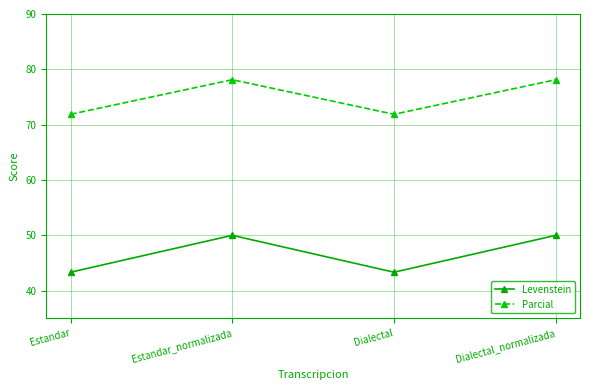

Is the value of Parcial at Dialectal greater than the value of Levenstein at Dialectal_normalizada?

Yes